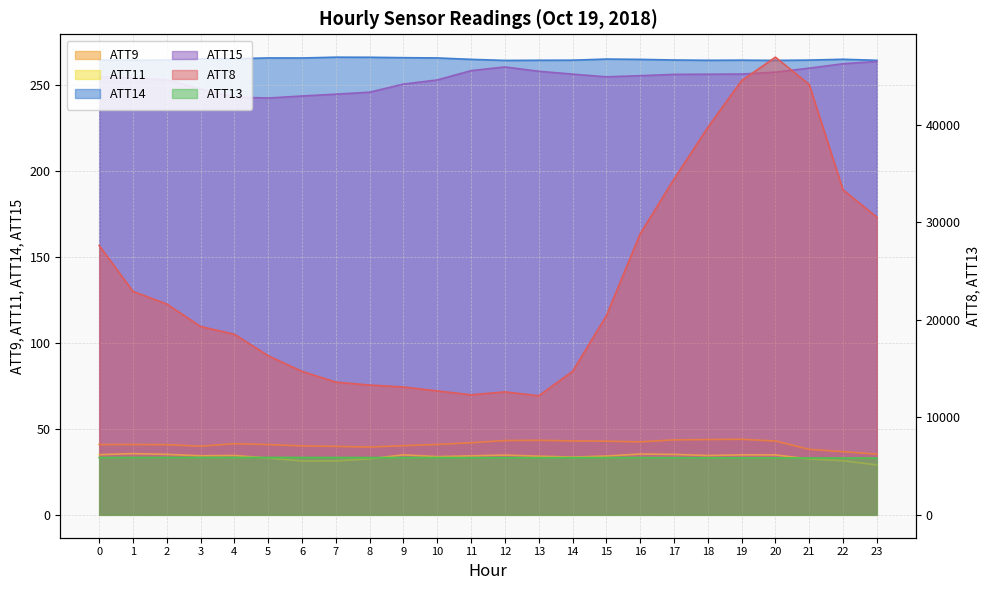

What are all the series names shown in the legend?

ATT8, ATT9, ATT11, ATT13, ATT14, ATT15